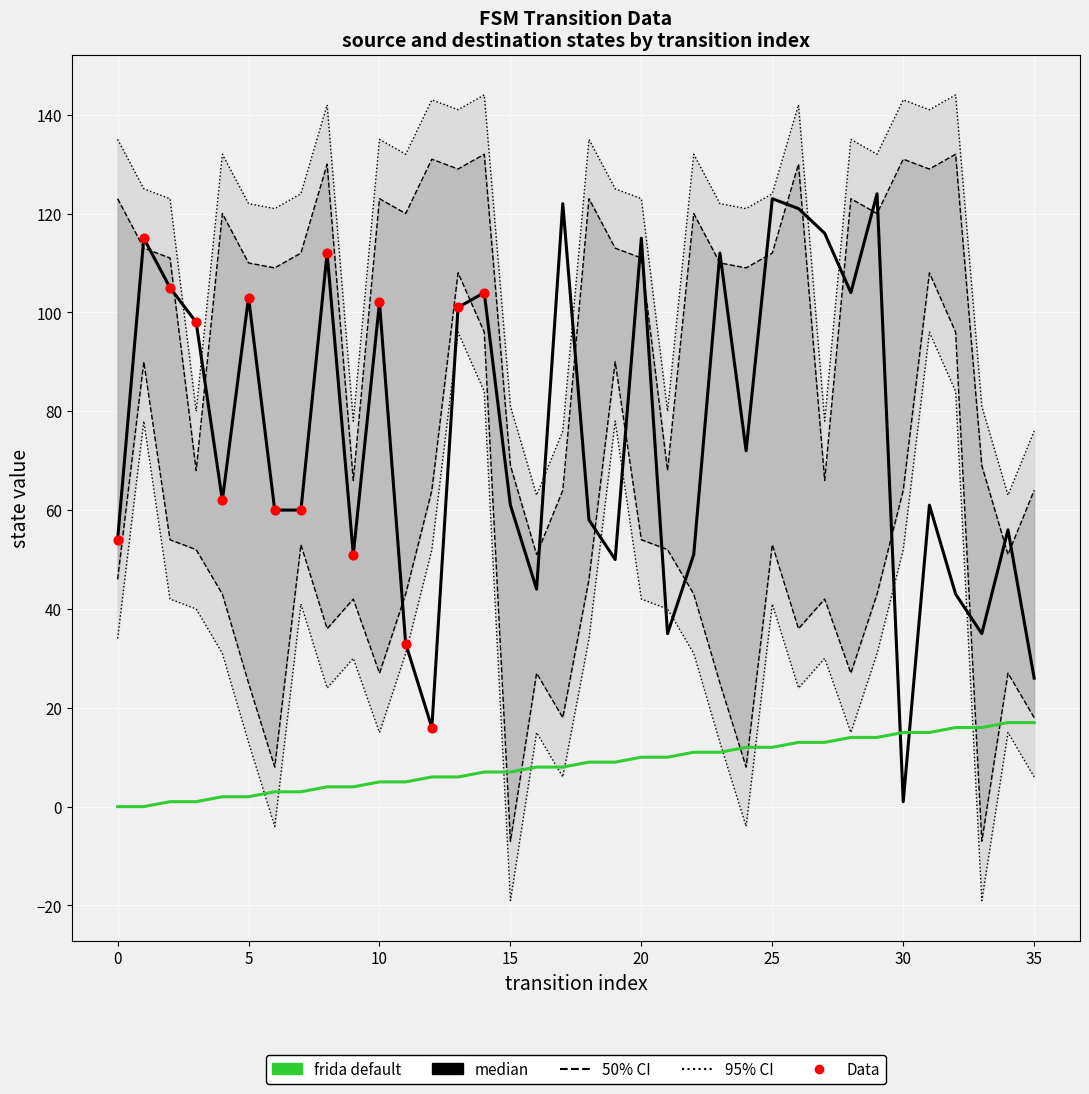

Is the value of destination_state at 8 greater than the value of source_state at 27?

Yes